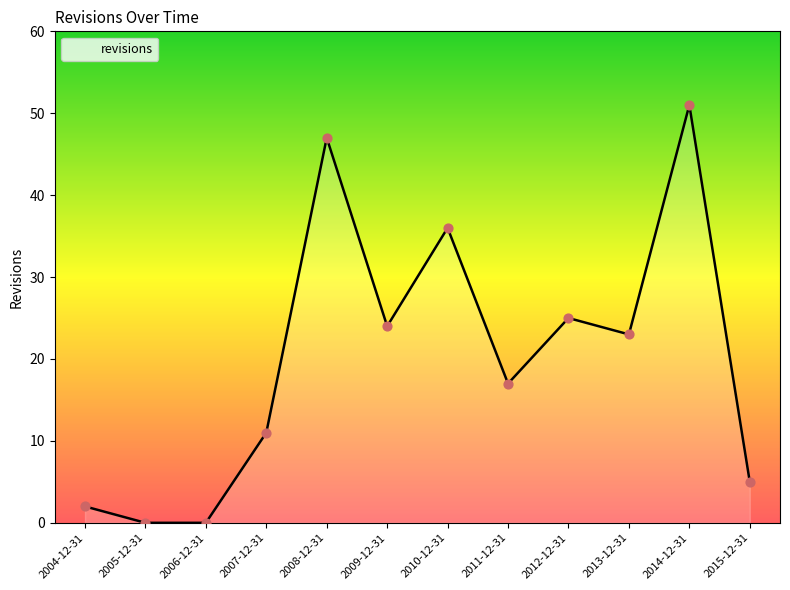

What is the ratio of the value at 2012-12-31 to the value at 2013-12-31?

1.1